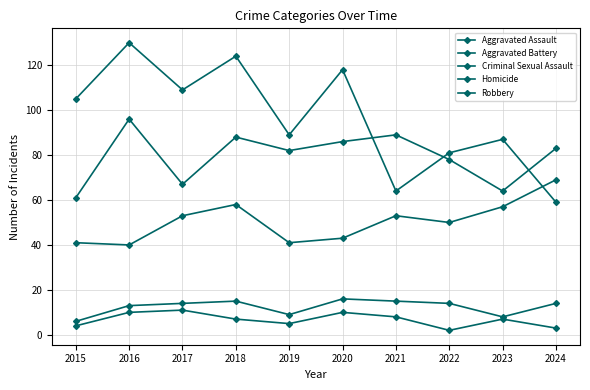

How many intersections are there between Robbery and Aggravated Battery?

3